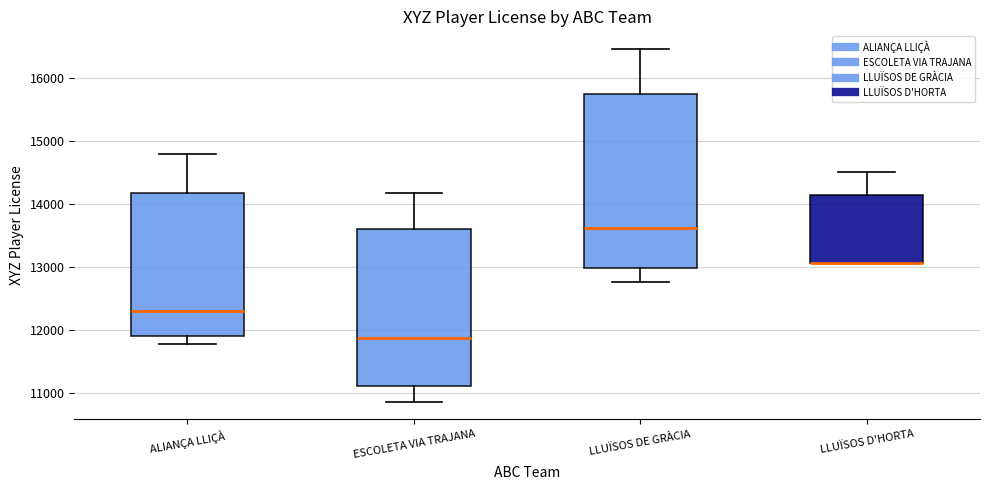

Reading left to right, transcribe this box plot: for each box, give where its median line is, the range the box spans, and where its two whiskers end, as read against the y-axis. The values are not printed on the chart, so give them approximately, as read against the axis.

ALIANÇA LLIÇÀ: median 12300, box 11900 to 14200, whiskers 11800 to 14800
ESCOLETA VIA TRAJANA: median 11900, box 11100 to 13600, whiskers 10900 to 14200
LLUÏSOS DE GRÀCIA: median 13600, box 13000 to 15800, whiskers 12800 to 16500
LLUÏSOS D'HORTA: median 13100 (drawn on the box's lower edge), box 13100 to 14100, whiskers 13100 to 14500